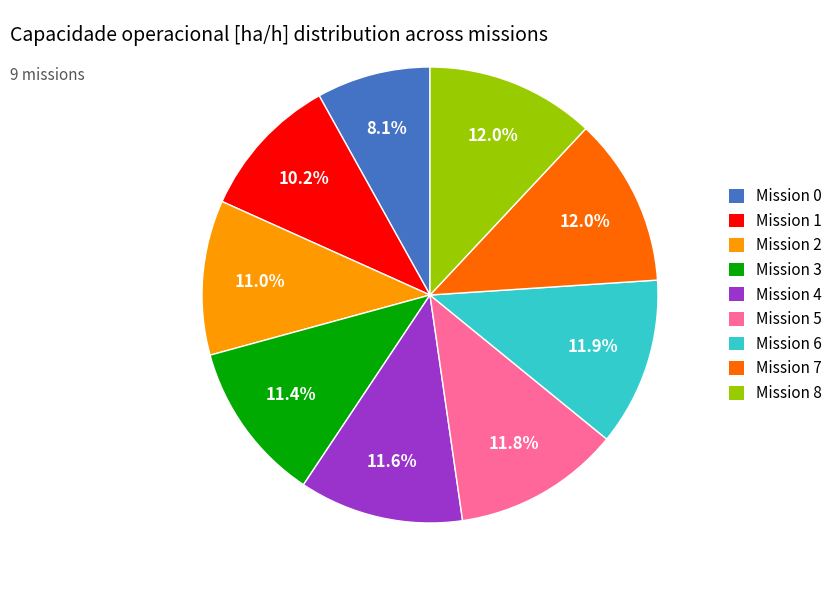

Which category has the smallest portion of the pie?

Mission 0